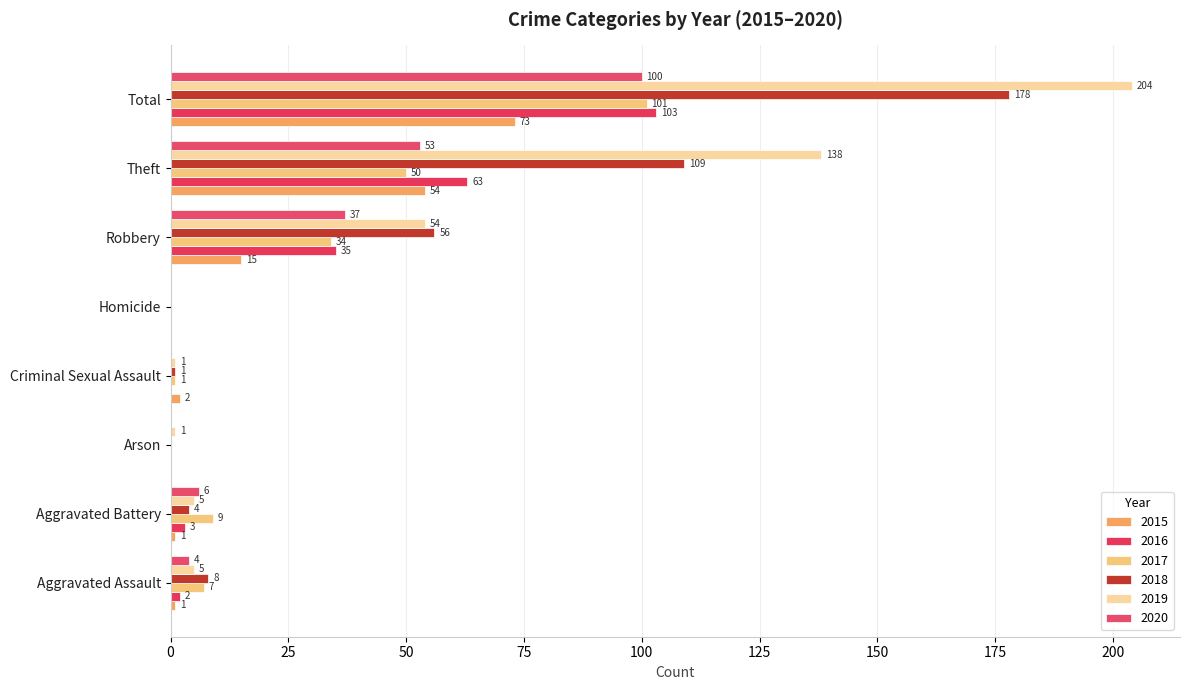

What is the value of the 2015 bar at the 1st from the left?

1